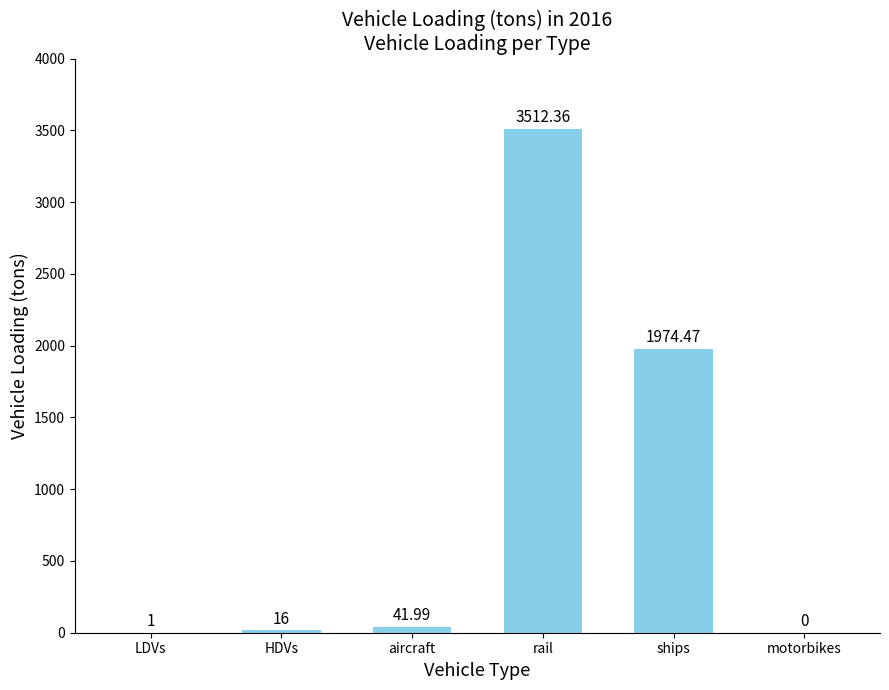

What is the maximum value shown in the chart?

3512.4